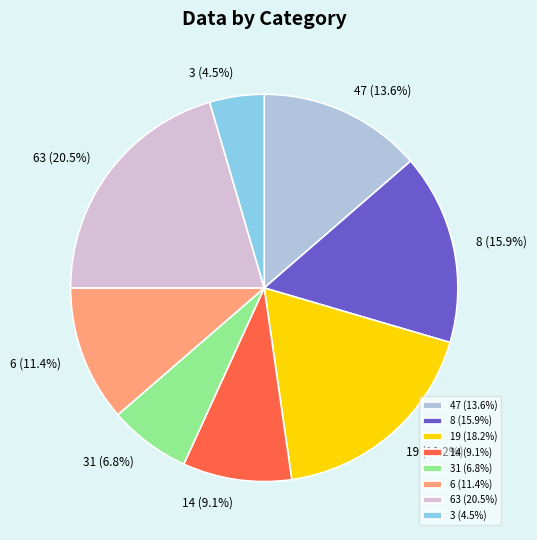

To the nearest percent, what portion does 19 represent?

18%